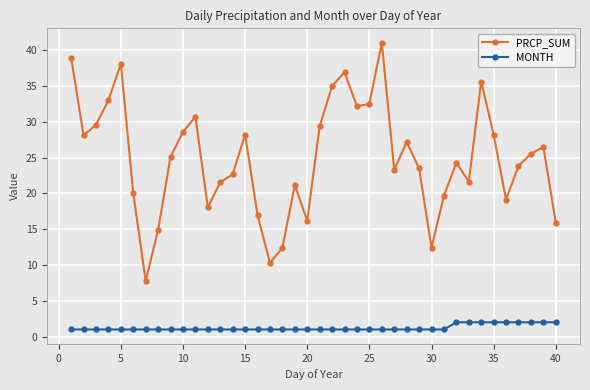

At how many categories does at least one series exceed 31?

9